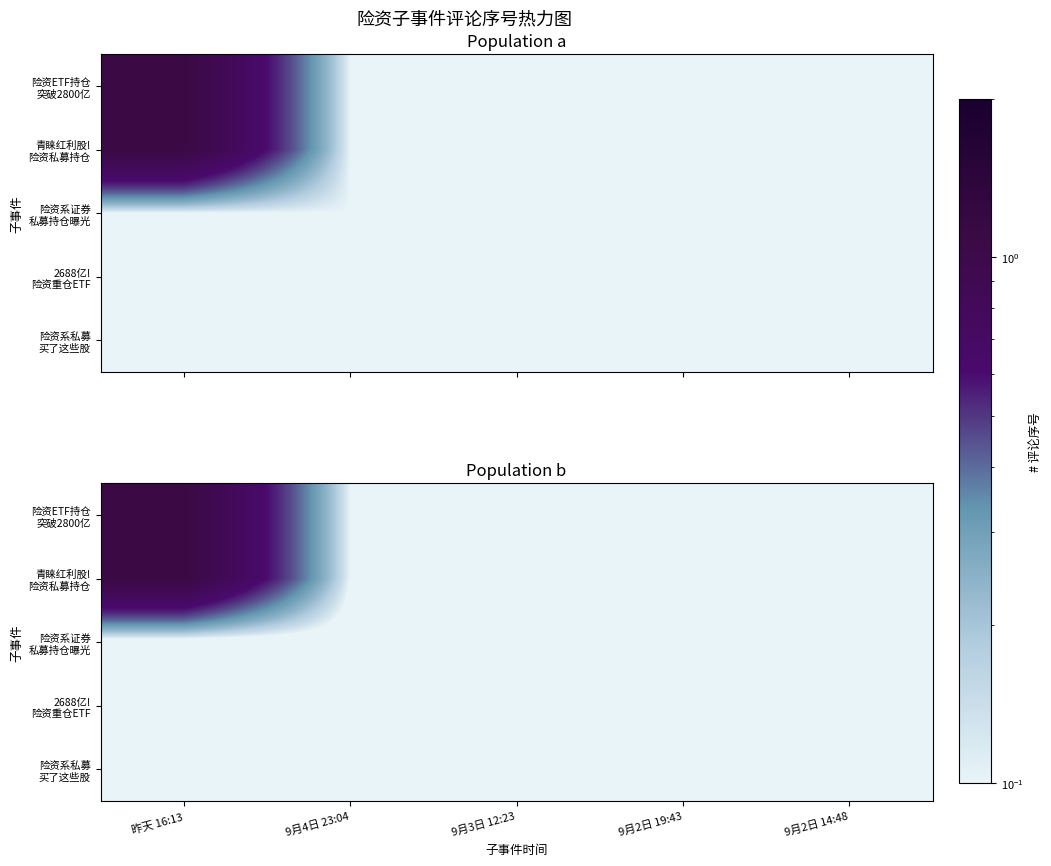

Which category has the highest value across all series?

昨天 16:13